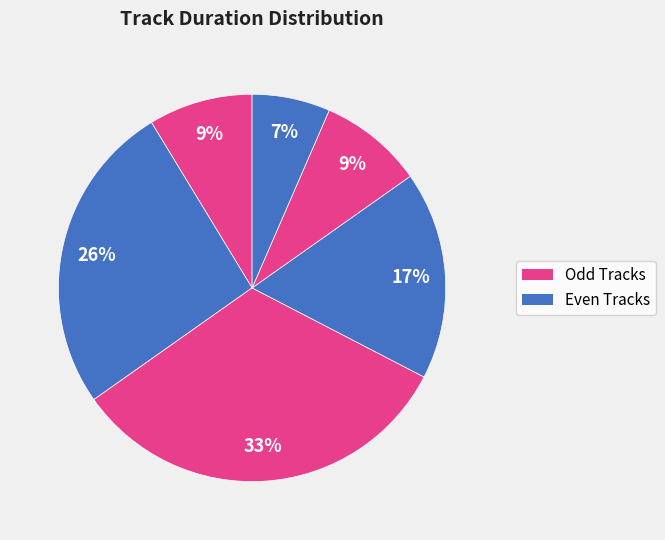

To the nearest percent, what is the difference between the largest and smallest slice percentages?

26%